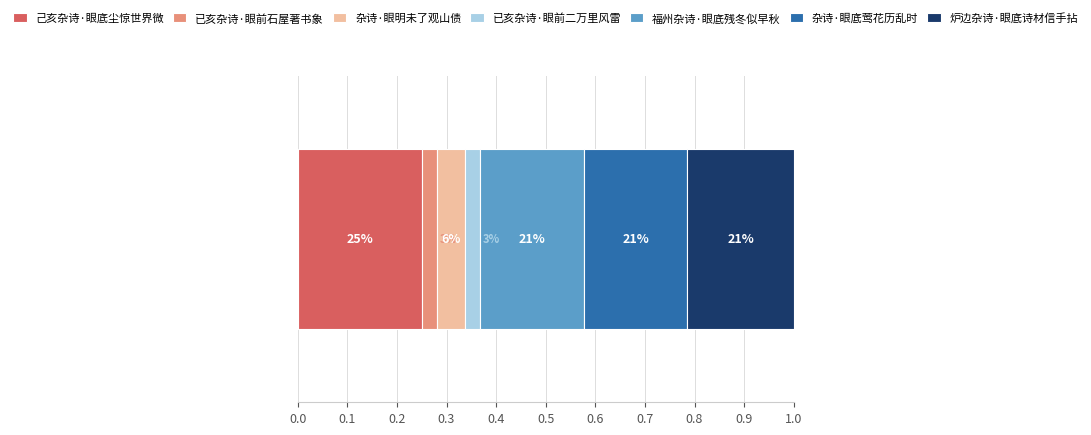

What are all the series names shown in the legend?

己亥杂诗·眼底尘惊世界微, 已亥杂诗·眼前石屋著书象, 杂诗·眼明未了观山债, 已亥杂诗·眼前二万里风雷, 福州杂诗·眼底残冬似早秋, 杂诗·眼底莺花历乱时, 炉边杂诗·眼底诗材信手拈